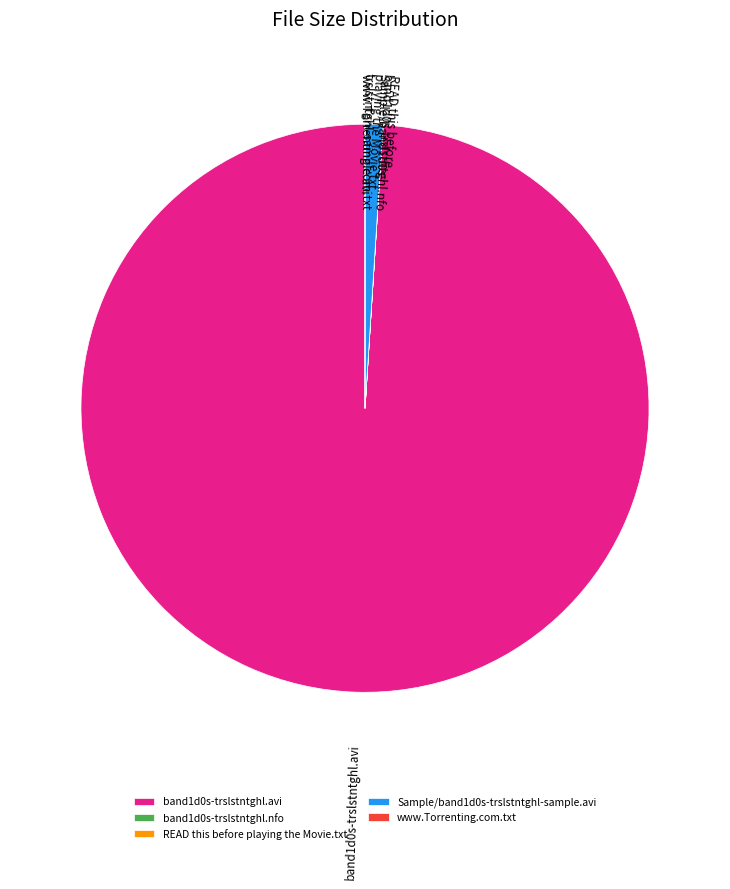

Do Sample/band1d0s-trslstntghl-sample.avi and band1d0s-trslstntghl.avi together represent more than half of the pie?

Yes